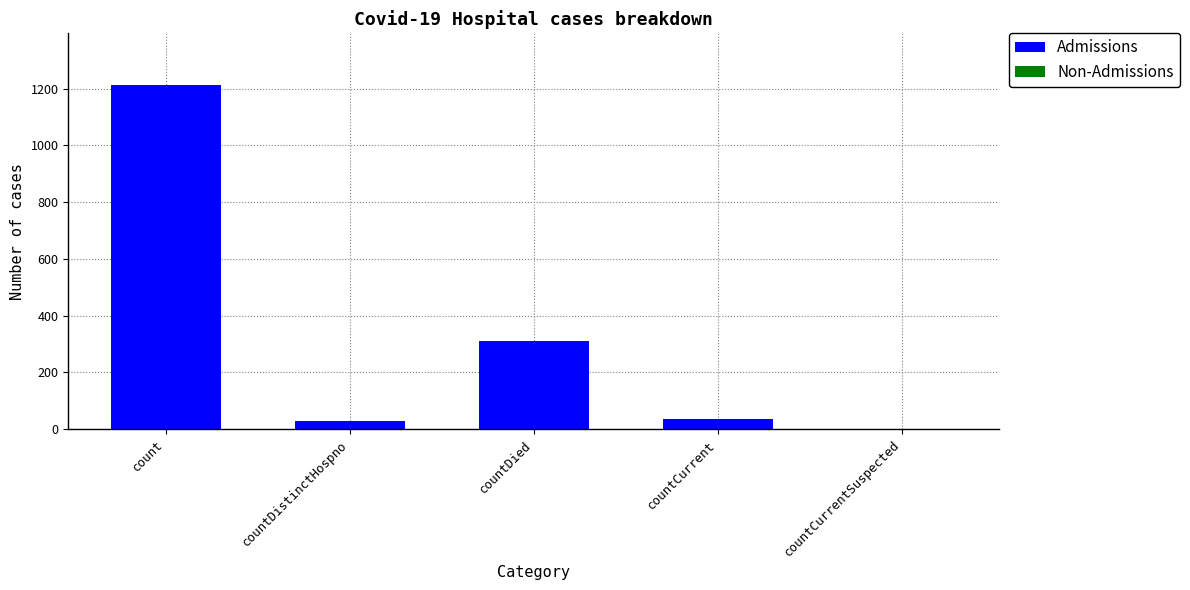

Is it true that the value at countDied is 113?

False